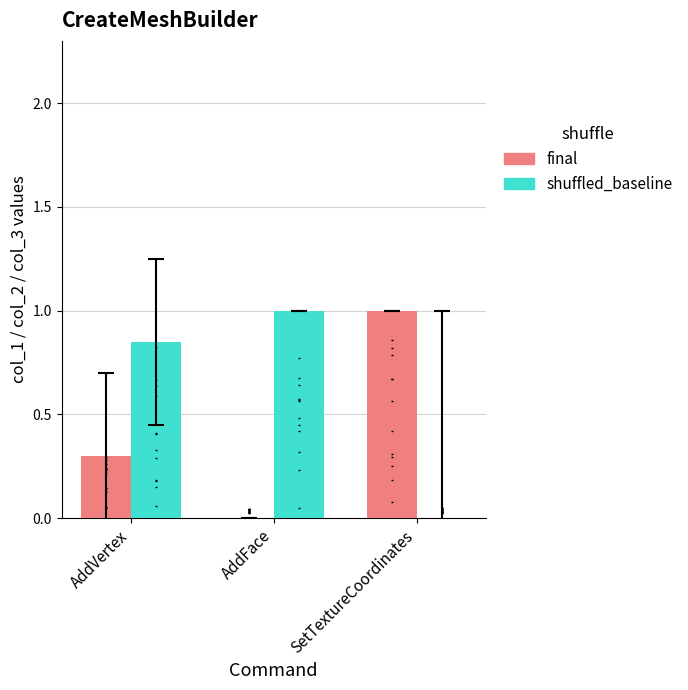

At how many categories does at least one series exceed 0?

3